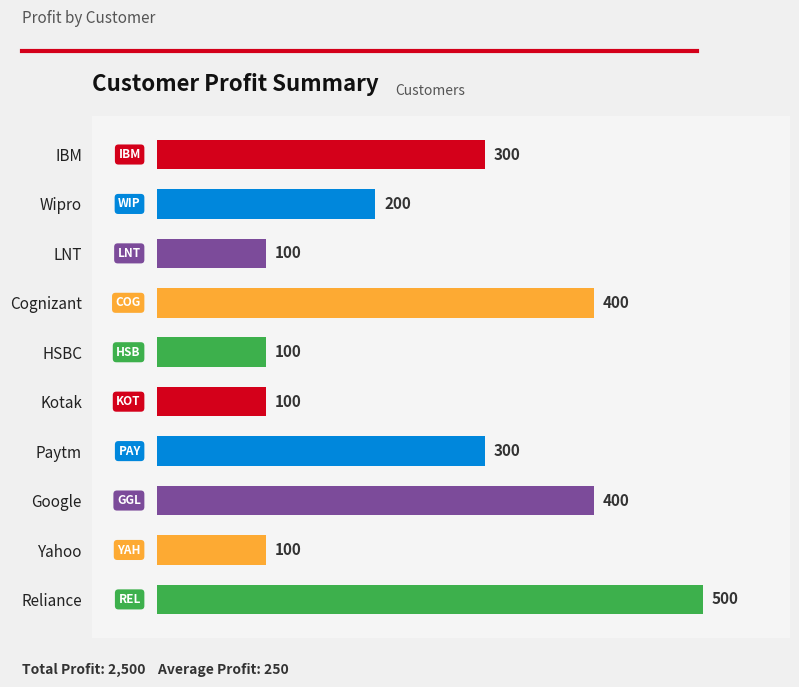

Is it true that the value at LNT is 100?

True